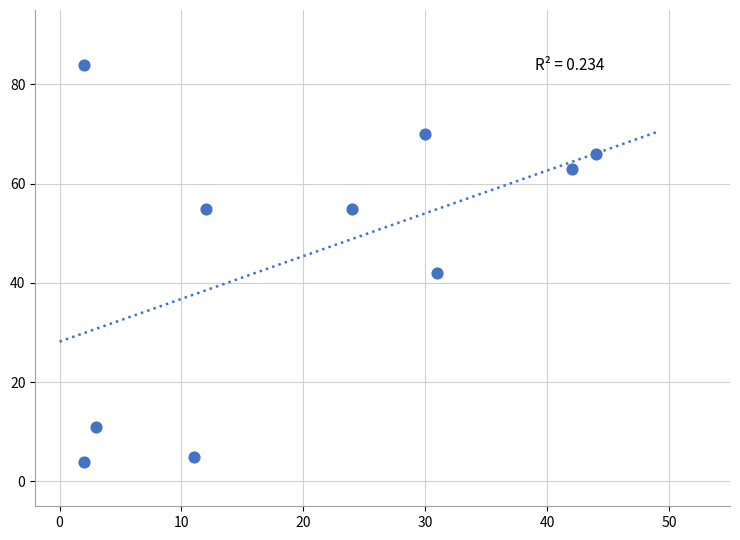

What Y value in the scatter plot is closest to 44?

42